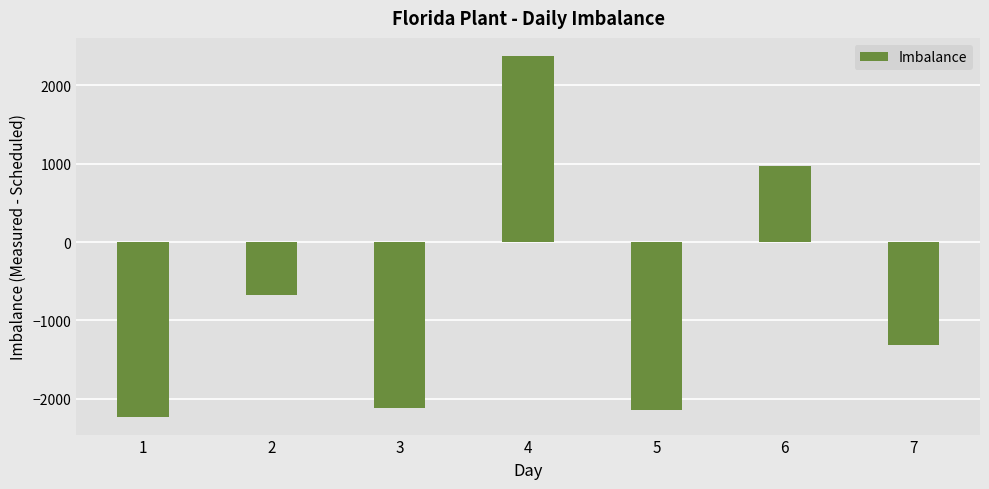

How many positive values are there?

2